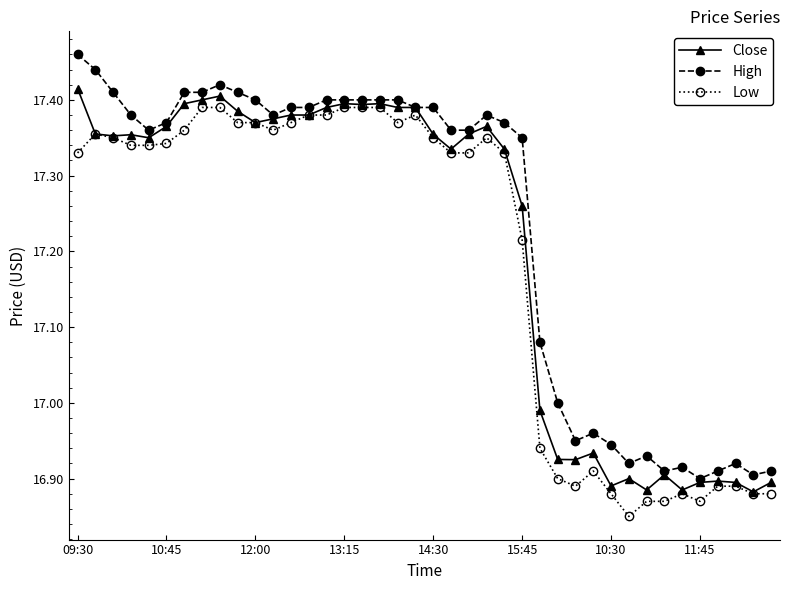

Which series has the largest total across all categories?

High